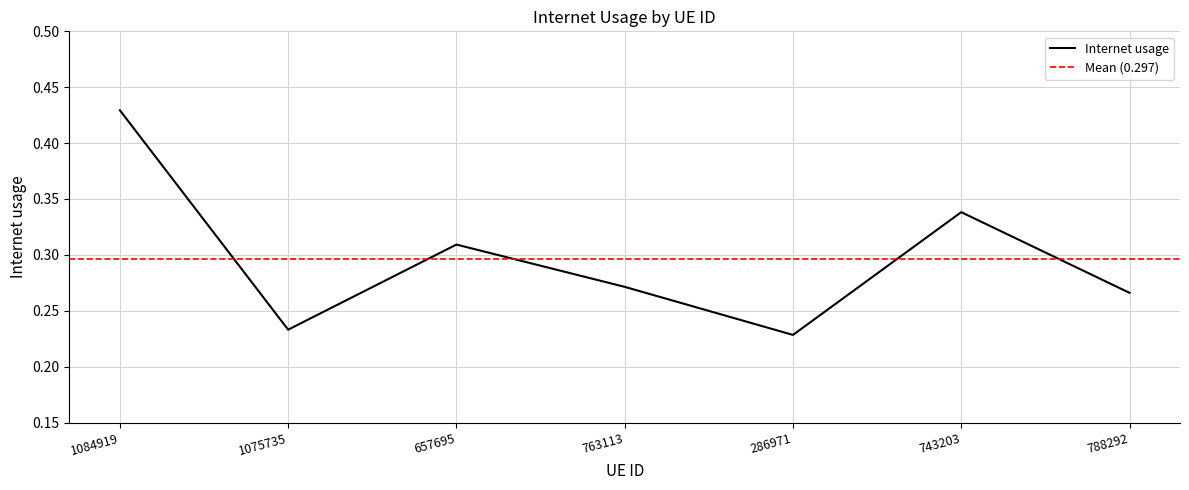

Which has a higher value, 763113 or 657695?

657695